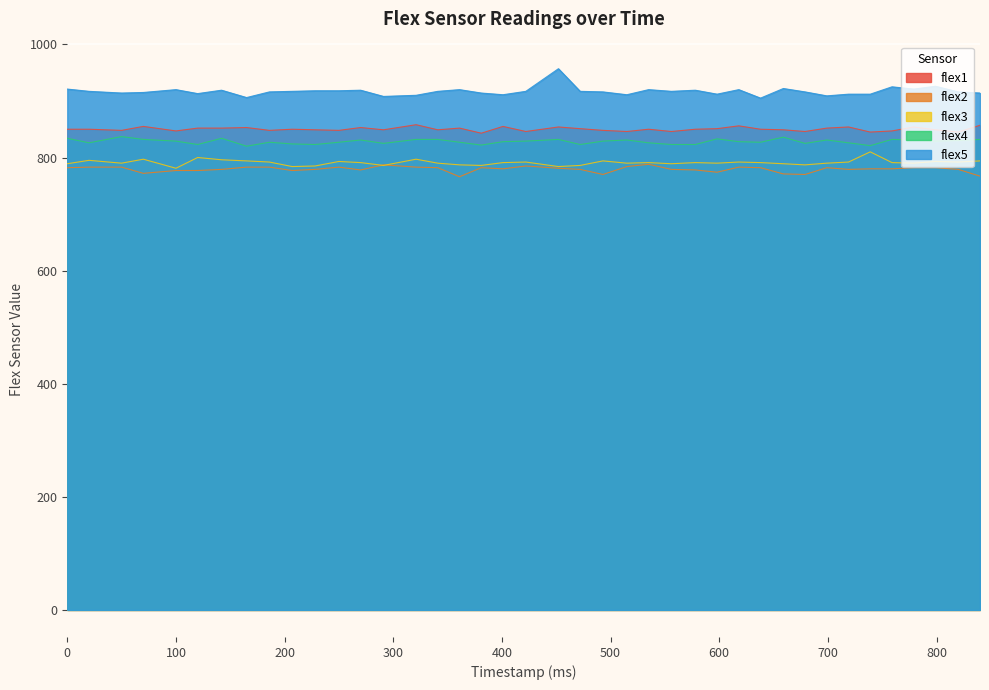

What is the difference between the maximum and minimum values in the flex5 series?

52